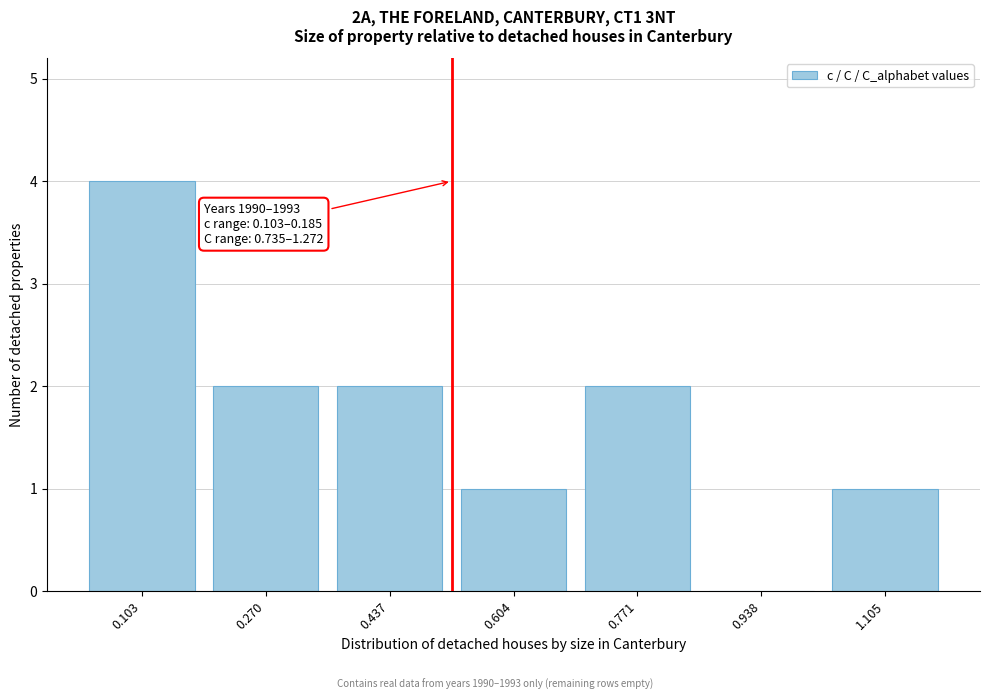

Reading left to right, what are all the values shown in this chart?

0.103=4	0.270=2	0.437=2	0.604=1	0.771=2	0.938=0	1.105=1